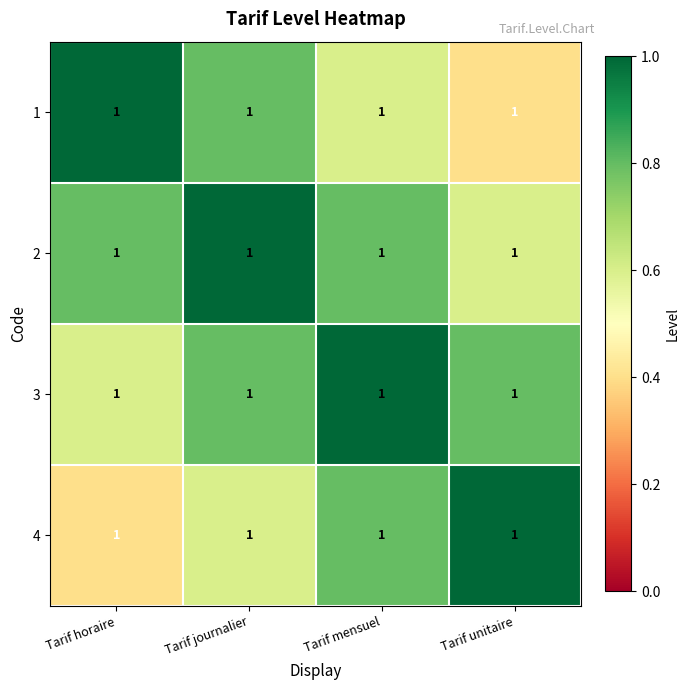

Which has a higher value, Tarif horaire or Tarif journalier?

Tarif horaire